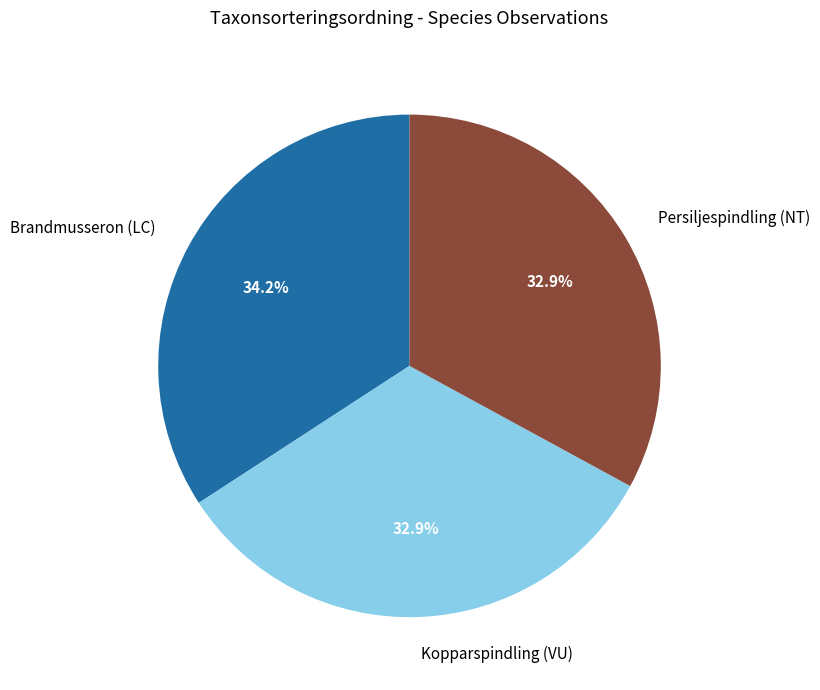

Approximately how many times larger is the value at Kopparspindling (VU) compared to Brandmusseron (LC)?

1.0